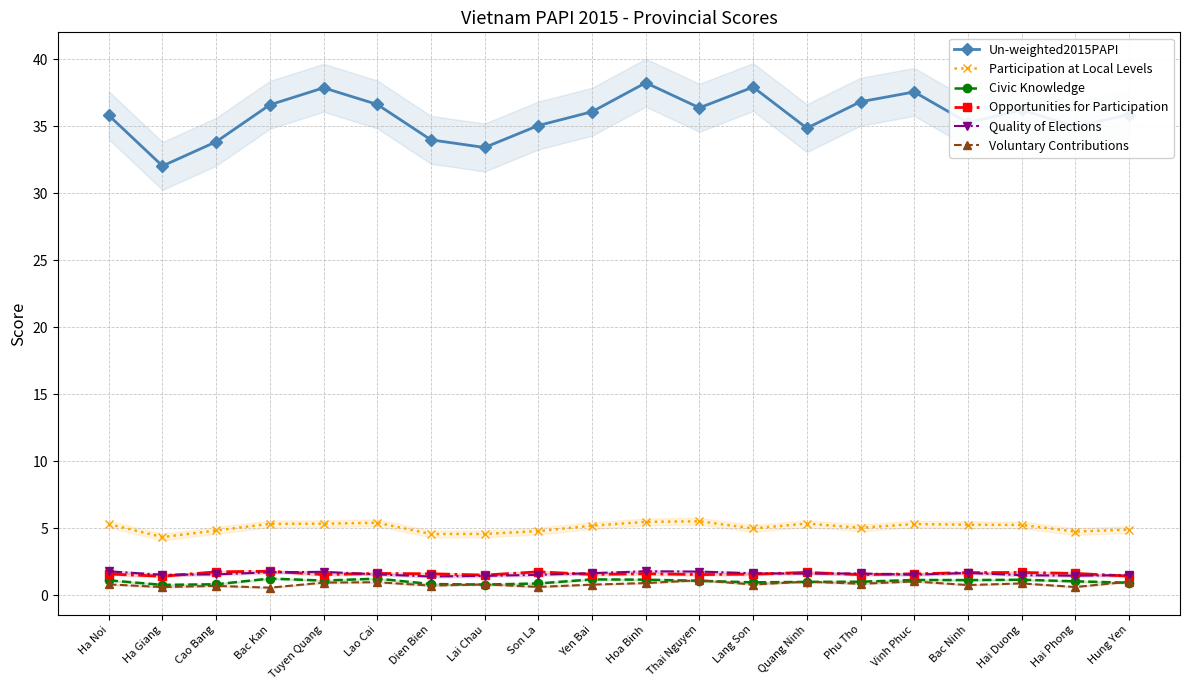

What is the value of the Civic Knowledge point at the 10th from the left?

1.2